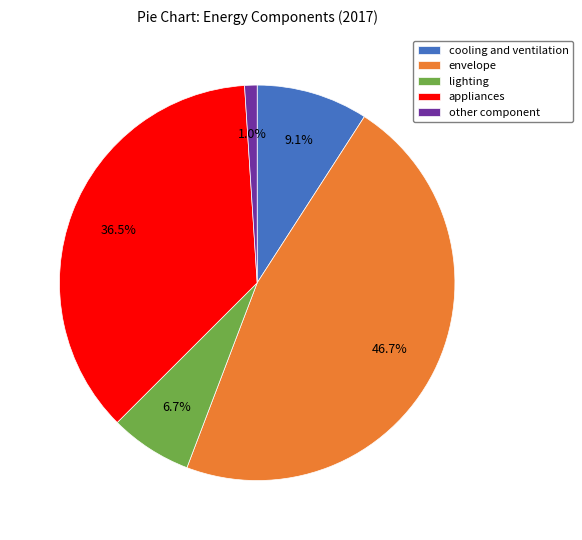

Which has a higher value, appliances or envelope?

envelope